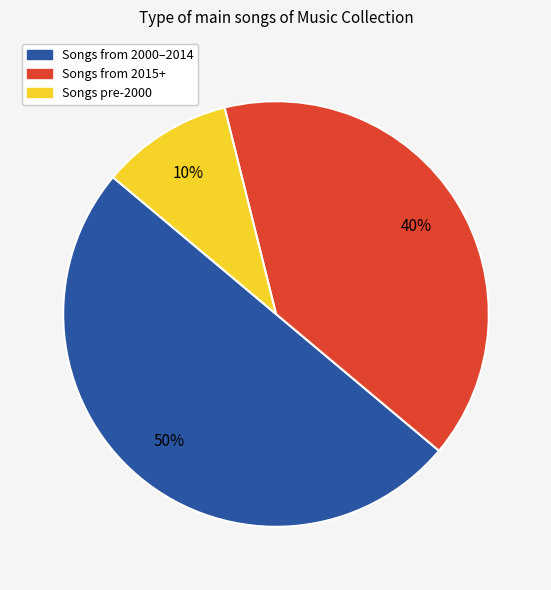

To the nearest percent, what is the average slice percentage?

33%